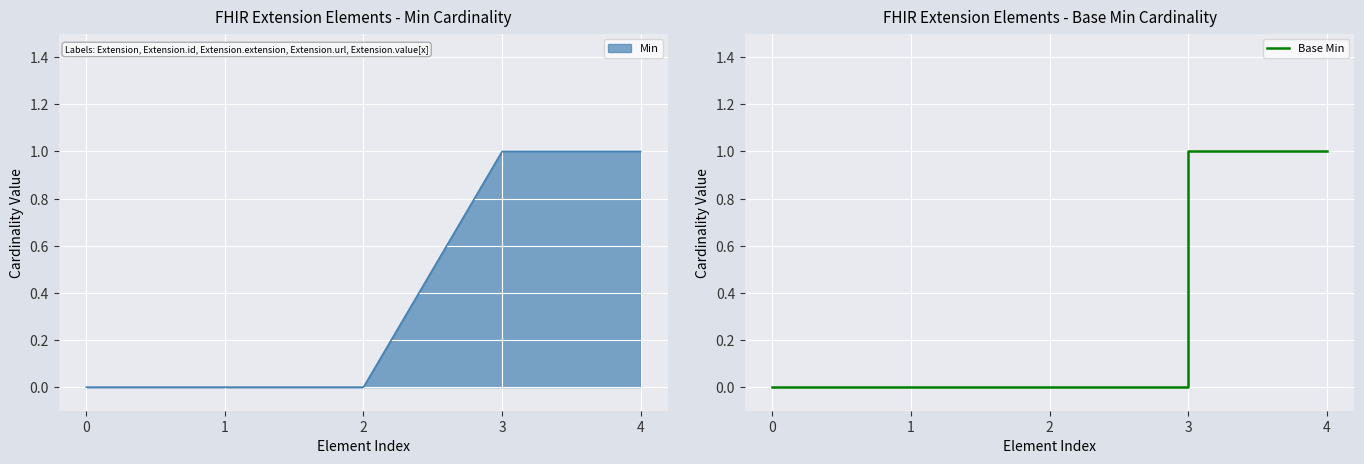

What is the greatest value displayed?

1